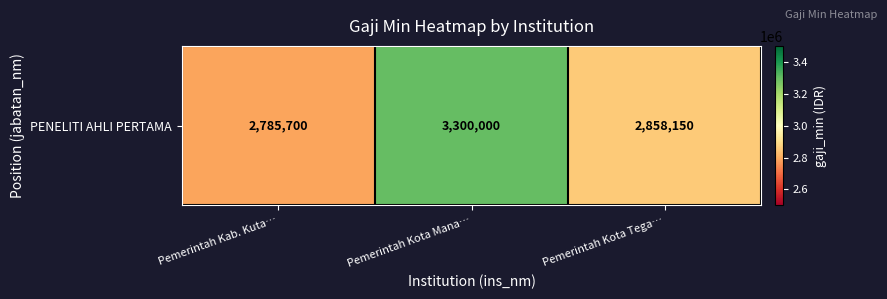

What is the change in value from Pemerintah Kab. Kuta… to Pemerintah Kota Tega…?

+72450